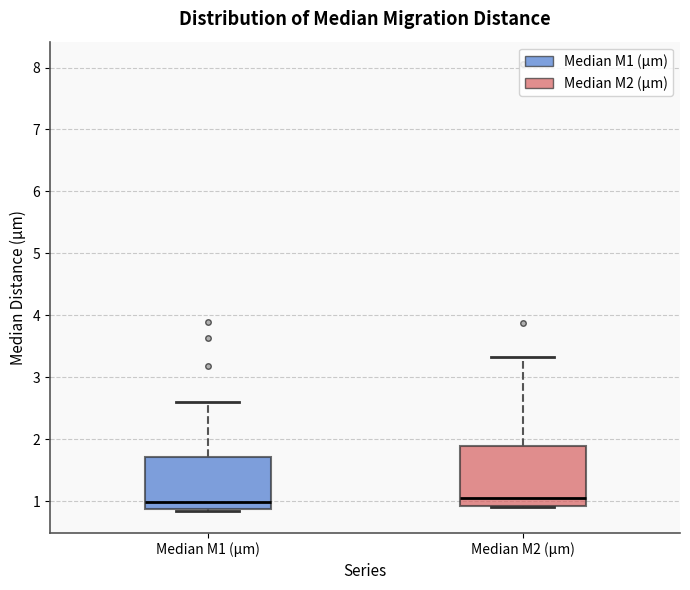

Reading left to right, read every box against the y-axis: the position of its median line, the range the box covers, and the ends of its whiskers. The values are not printed on the chart, so give them approximately, as read against the axis.

Median M1 (µm): median 1.0, box 0.9 to 1.7, whiskers 0.8 to 2.6
Median M2 (µm): median 1.0, box 0.9 to 1.9, whiskers 0.9 to 3.3